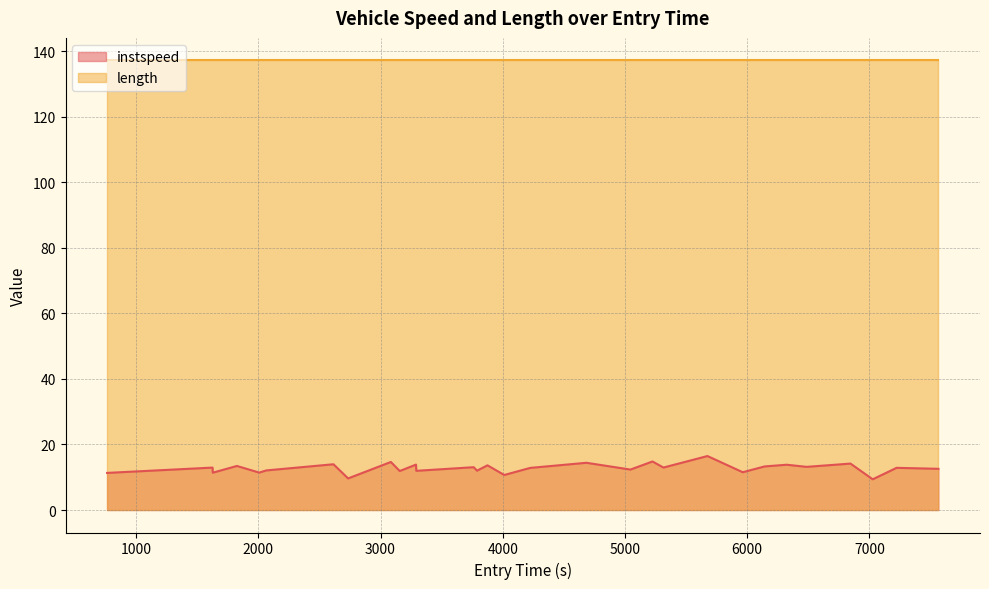

What is the sum of all values?

382.5